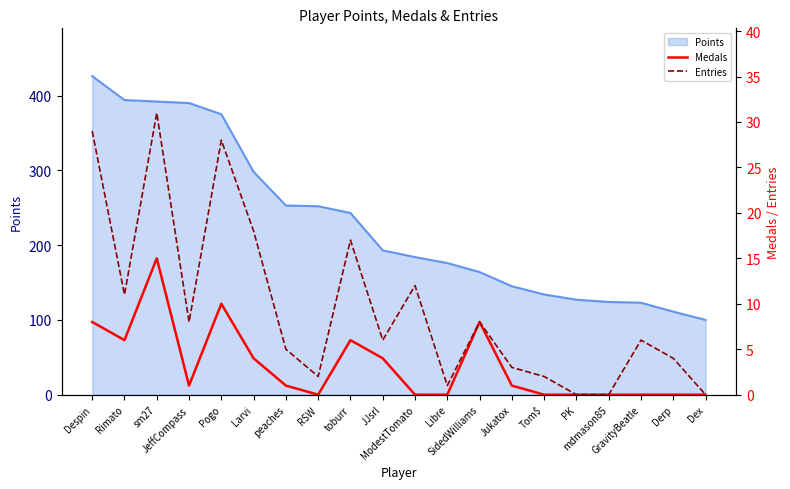

Is it true that Entries equals 0 at PK?

True